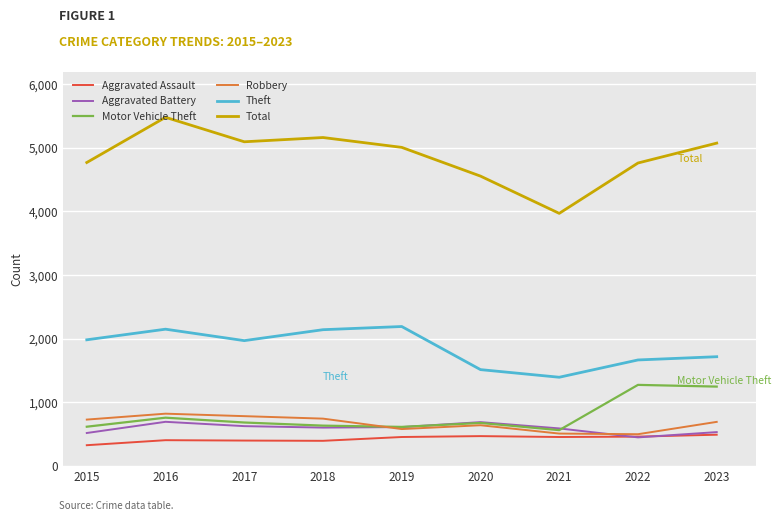

How many lines are shown in the chart?

6